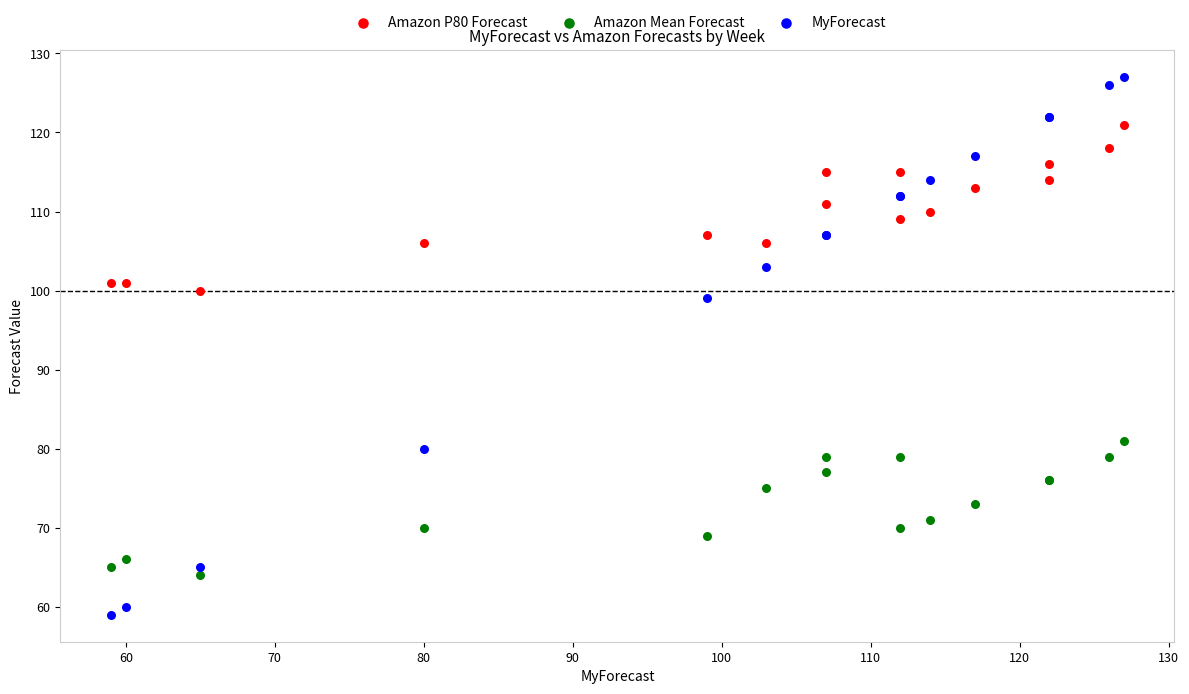

Which series has the largest Y range (max minus min)?

MyForecast